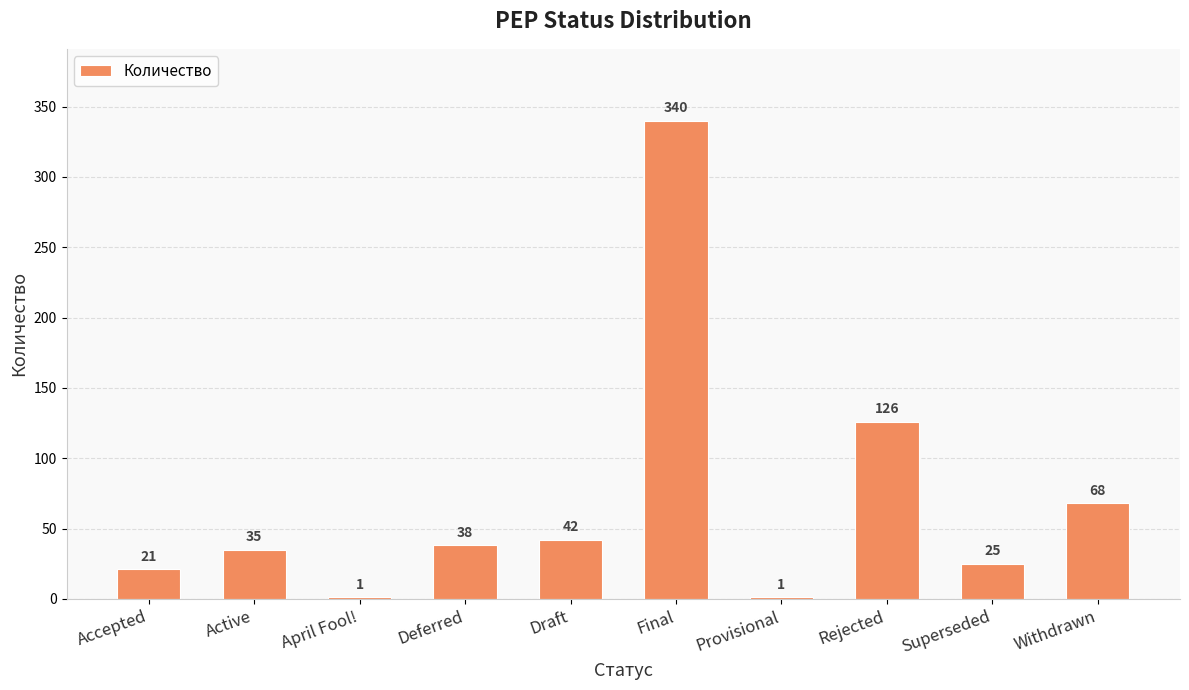

Reading right to left, transcribe all the data shown in this chart.

Withdrawn=68	Superseded=25	Rejected=126	Provisional=1	Final=340	Draft=42	Deferred=38	April Fool!=1	Active=35	Accepted=21